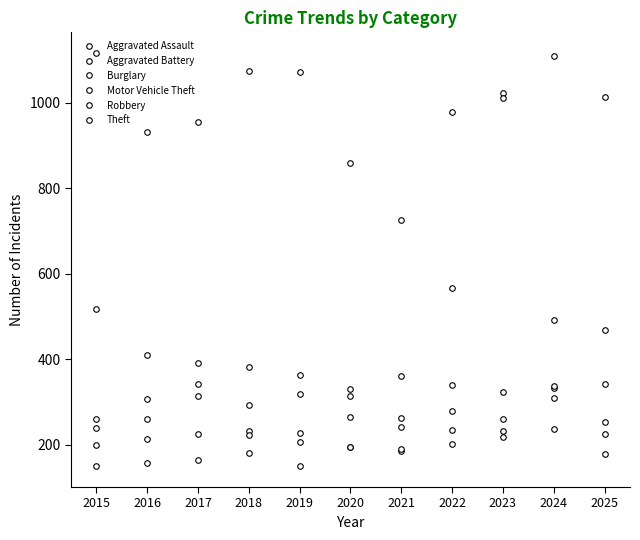

At which label does Robbery first exceed 228?

2015